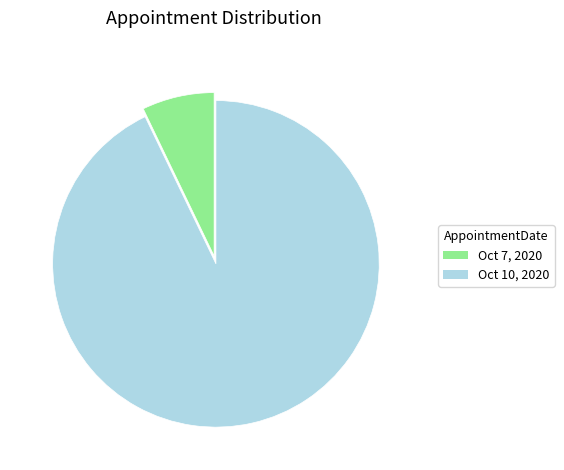

What is the smallest slice in the pie chart?

Oct 7, 2020